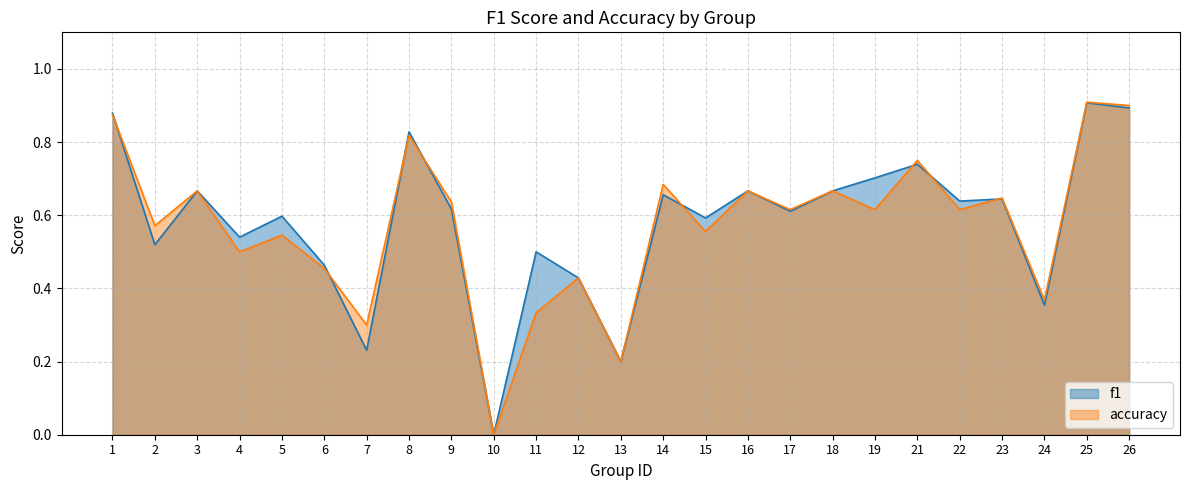

List the series in order of their overall mean, lowest first.

accuracy, f1